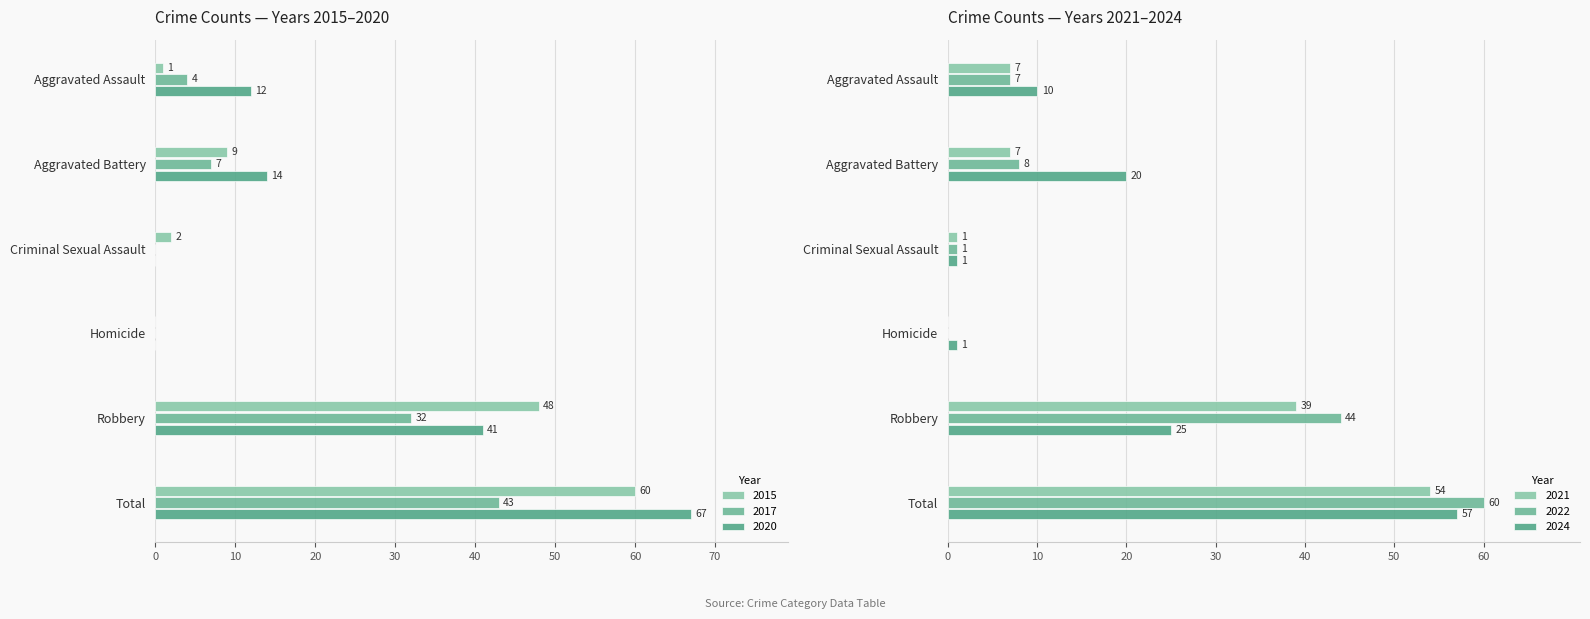

Which series has the largest range (max minus min)?

2020